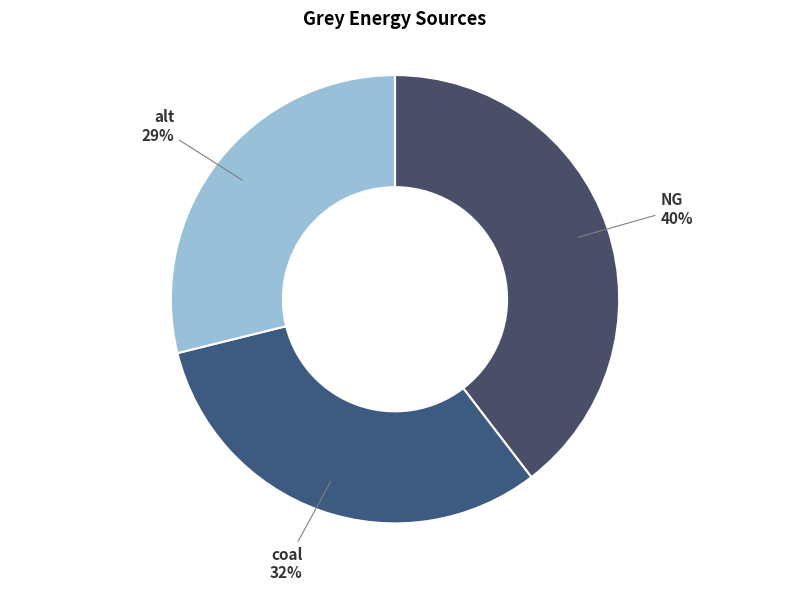

Between alt and NG, which is larger?

NG